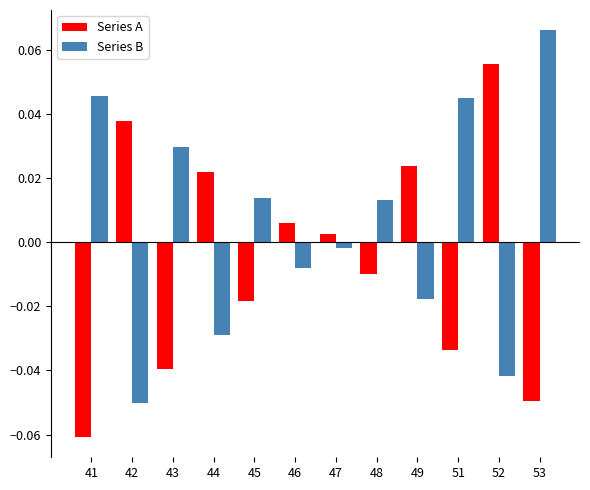

Between 45 and 48, which series saw the biggest shift?

Series A